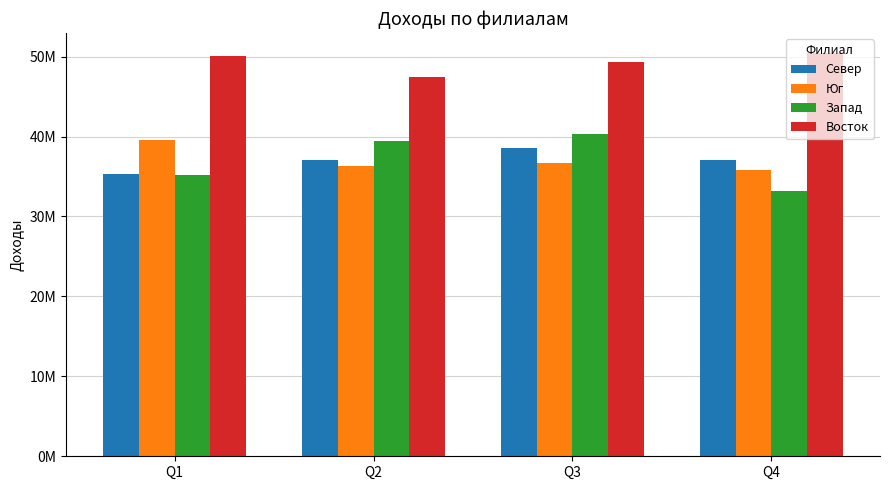

Is it true that Юг equals 8610514 at Q4?

False